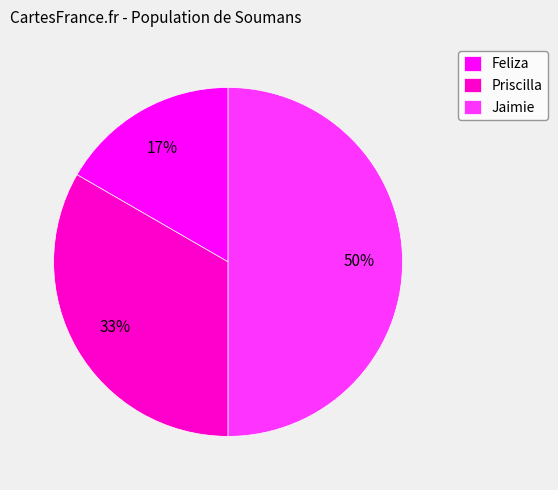

What percentage is the Jaimie slice, to the nearest percent?

50%